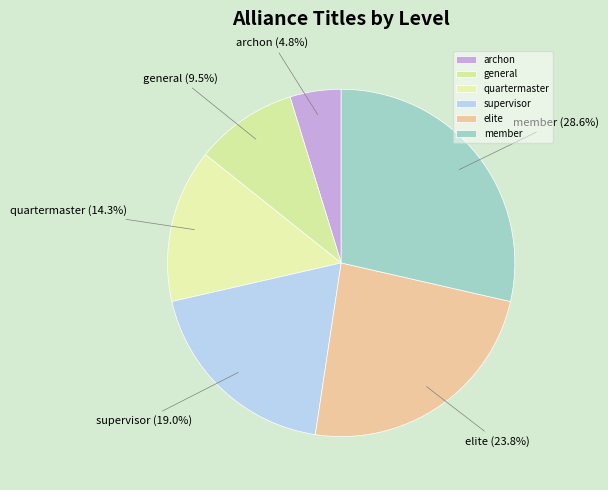

Which slice is the largest?

member